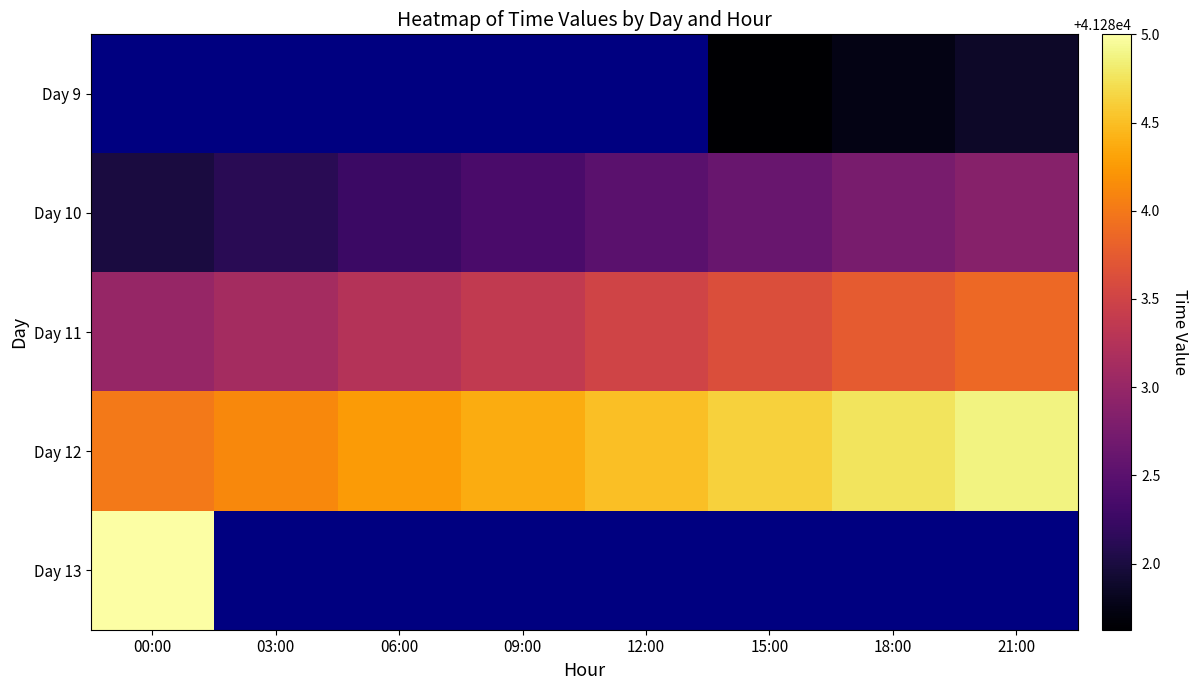

Between 00:00 and 21:00, which is larger?

21:00